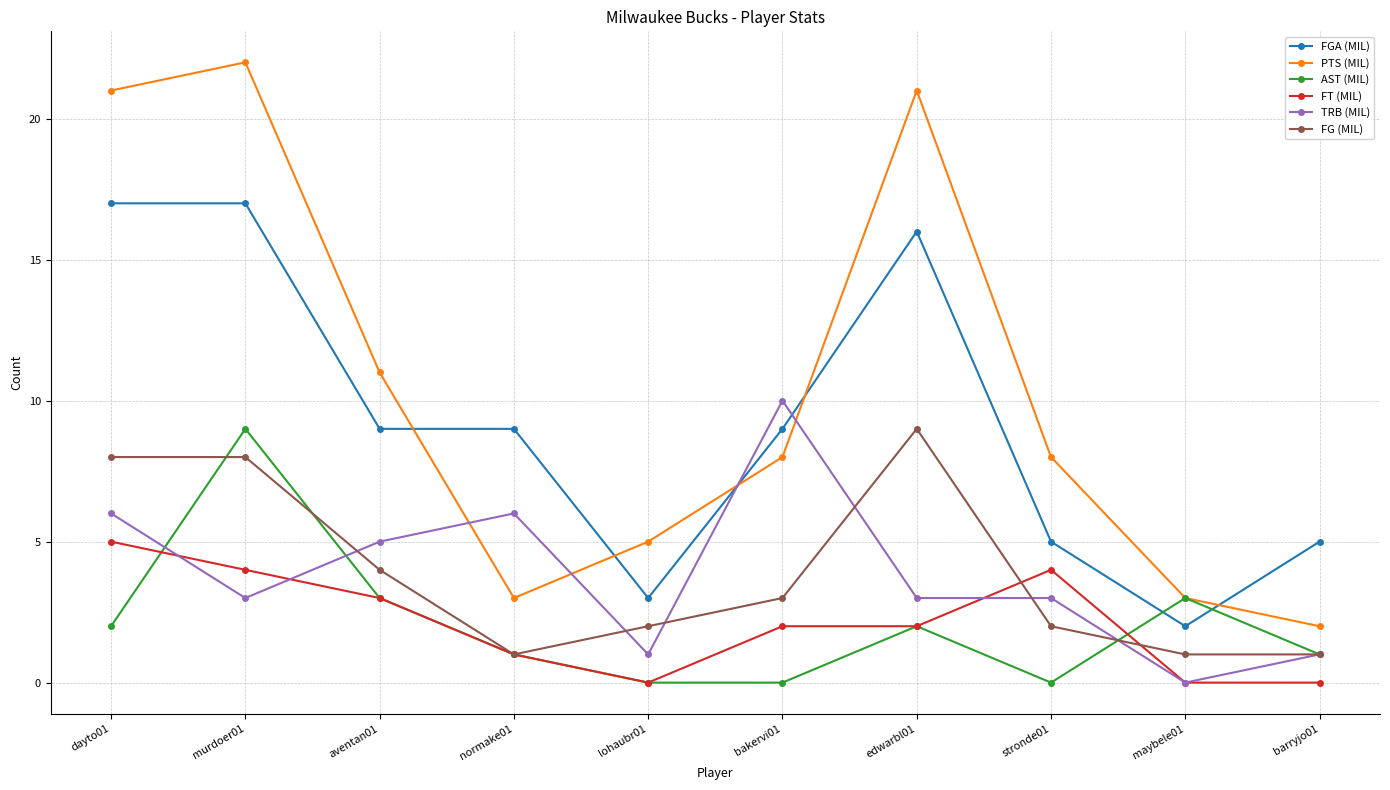

What is the label of the 10th point from the right?

dayto01